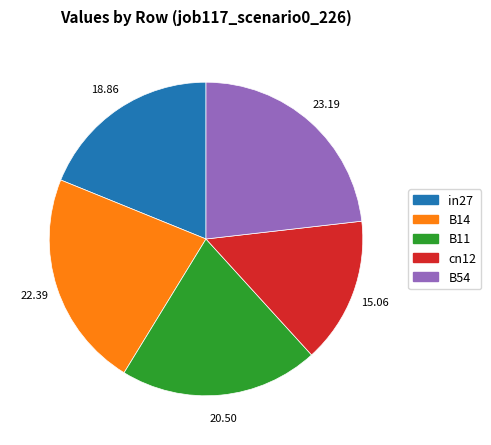

Which slice is the largest?

B54